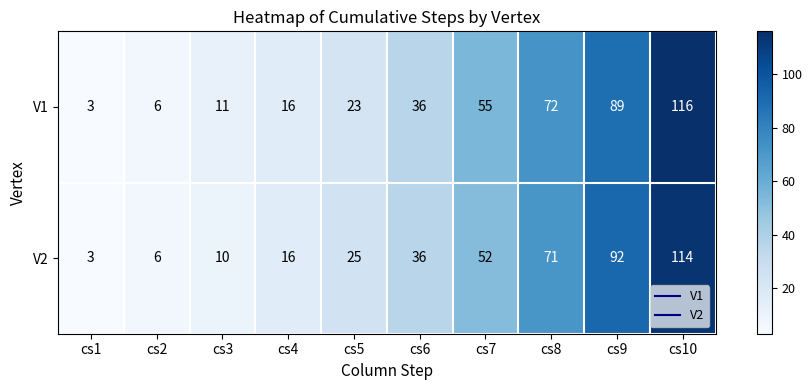

At which category does the chart reach its peak across all series?

cs10